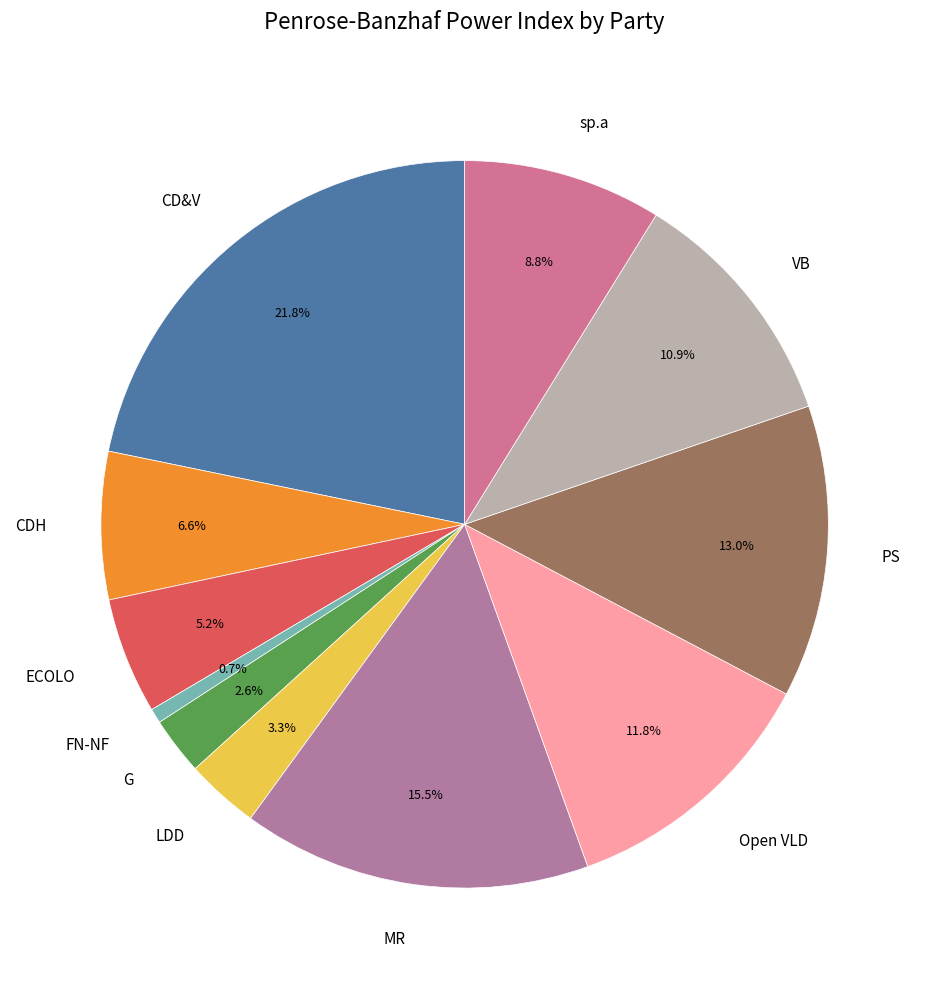

Is it true that CDH is 1% of the pie?

False